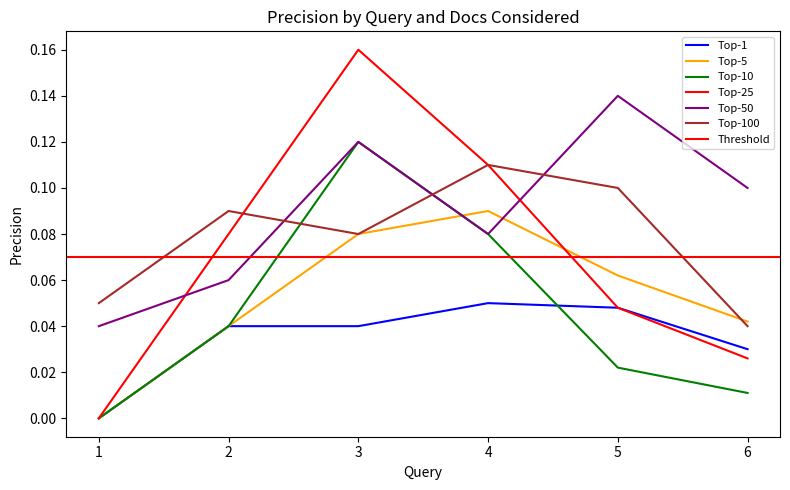

What is the sum of all Top-50 values?

0.5